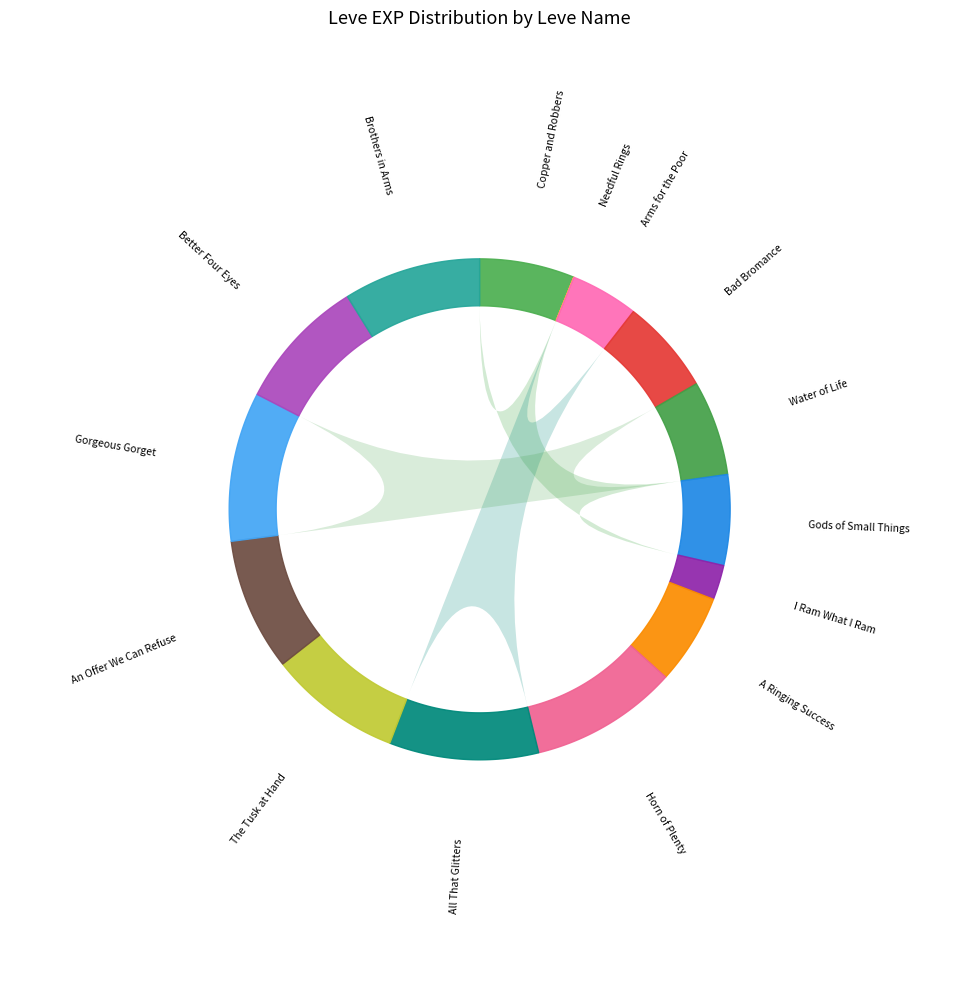

Count the number of slices in the pie.

15